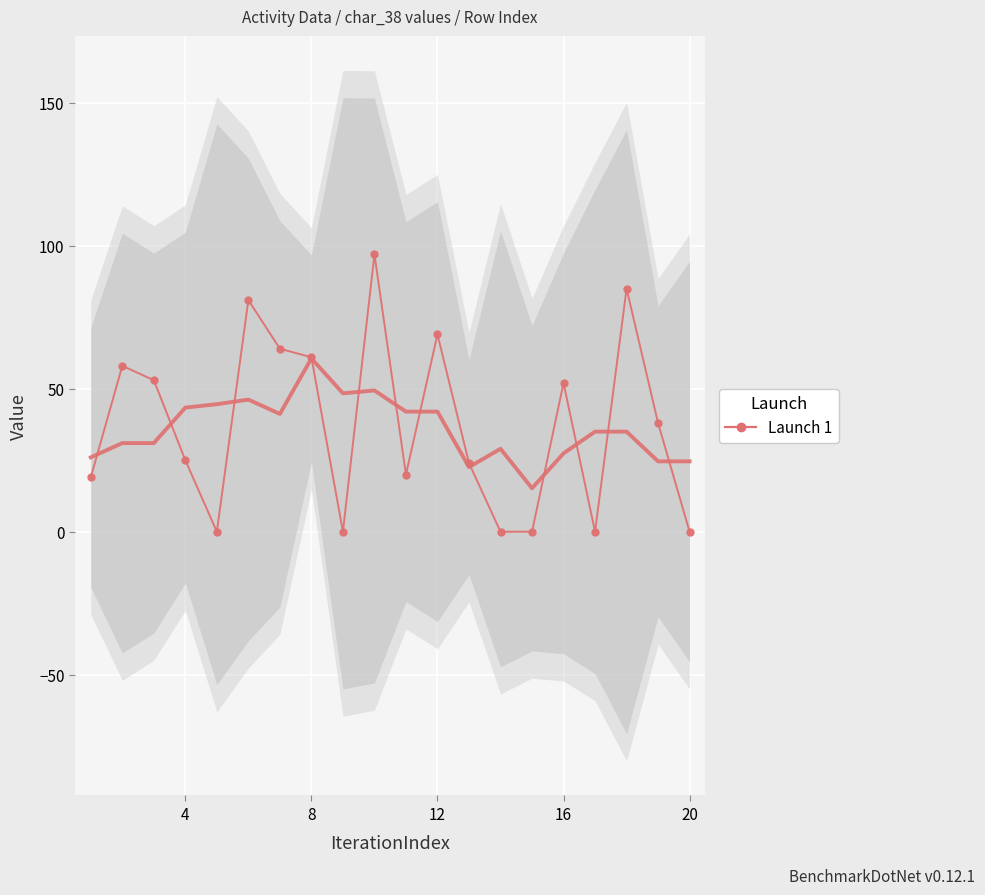

What is the difference between the second highest and minimum values?

85